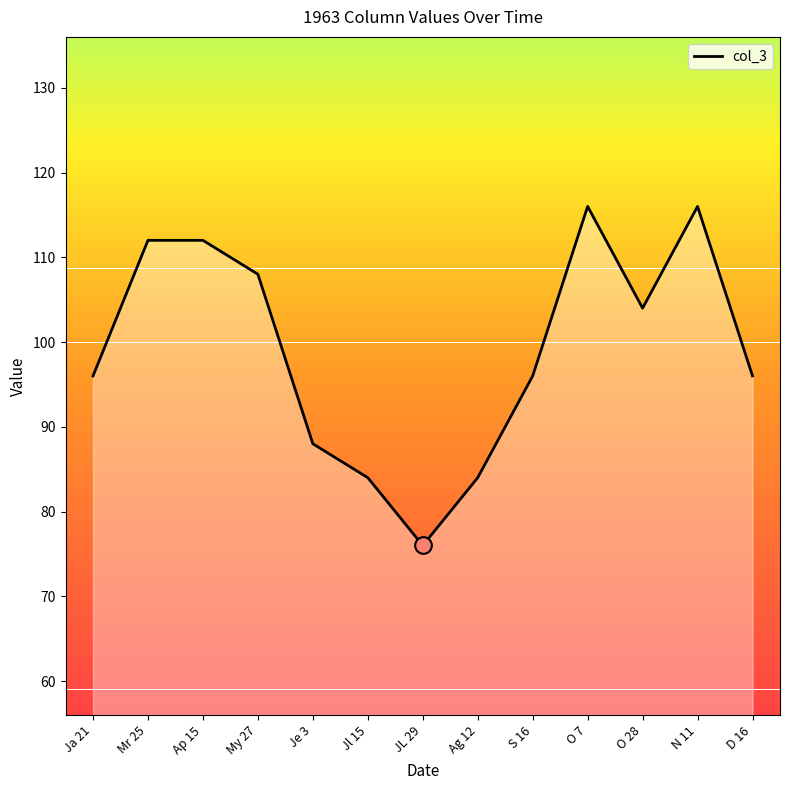

The chart shows a value of 108 at My 27. True or false?

True